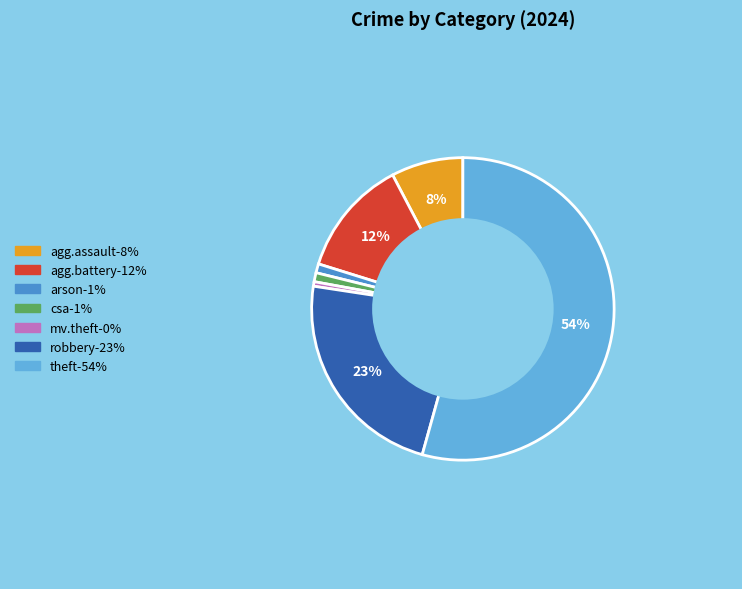

Is there any slice that represents more than half of the pie?

Yes